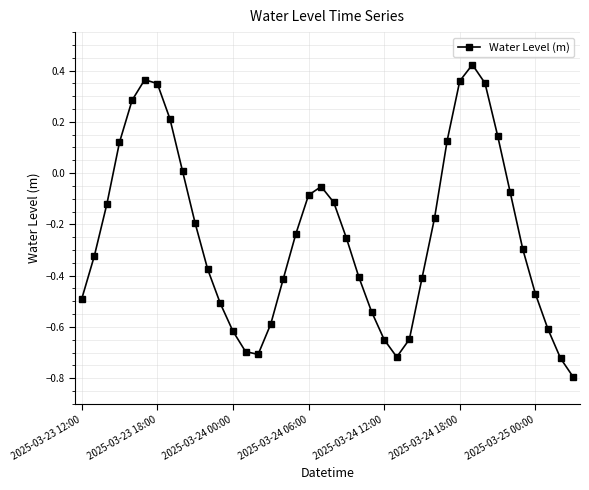

How many points are lower than both their immediate neighbors (excluding endpoints)?

2